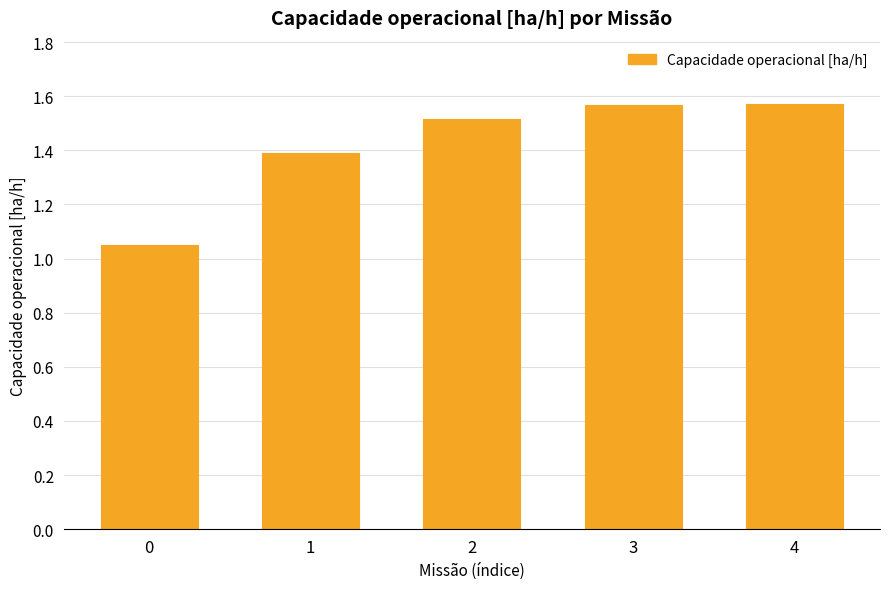

Between 1 and 3, which is larger?

3